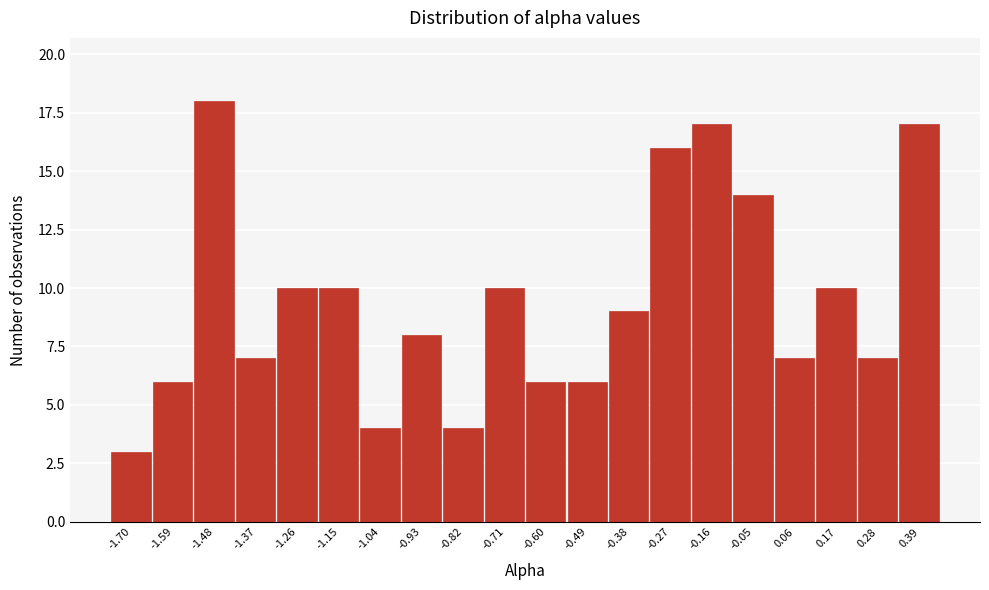

Reading right to left, extract all data points from this chart.

17	7	10	7	14	17	16	9	6	6	10	4	8	4	10	10	7	18	6	3